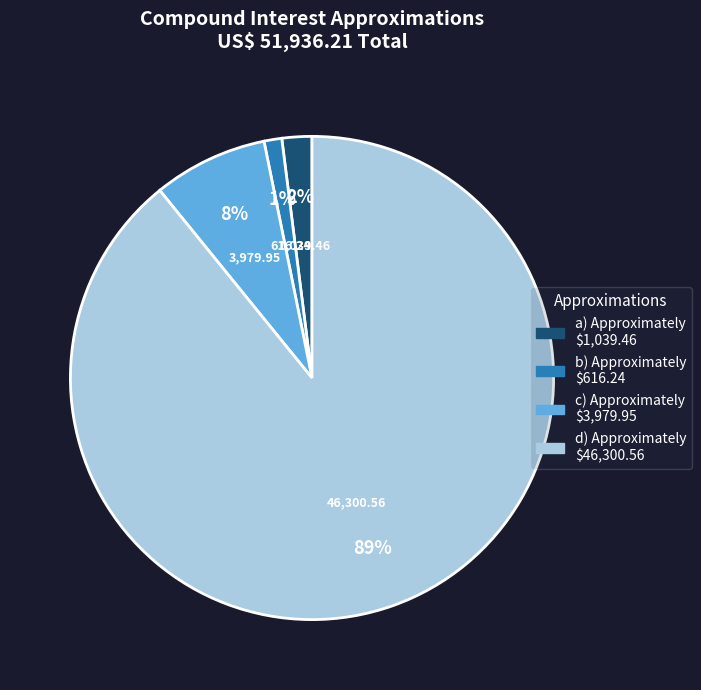

Does any single category account for the majority?

Yes